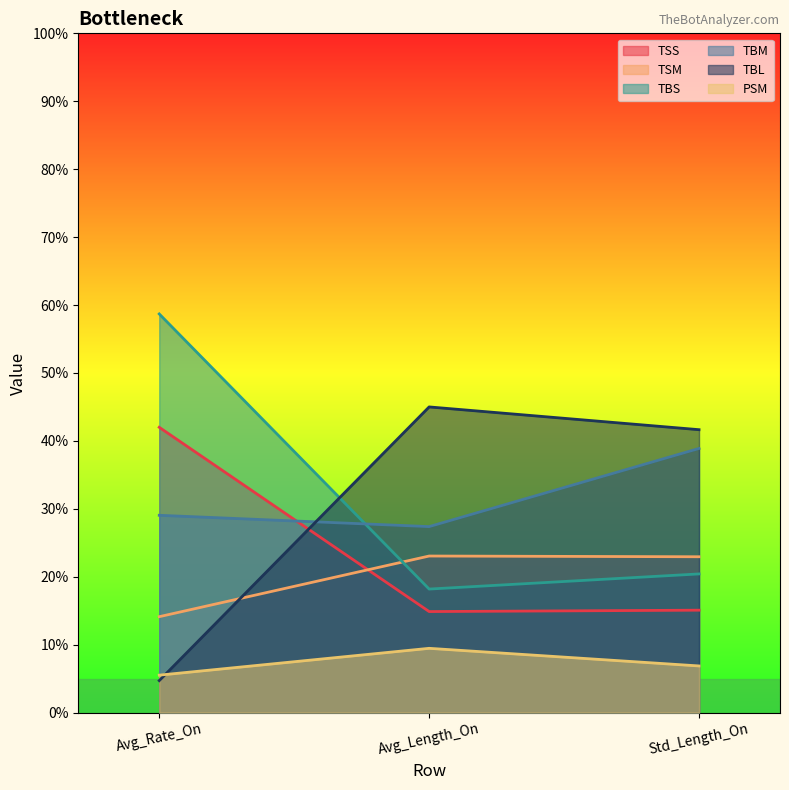

At which label does TBS reach its peak?

Avg_Rate_On